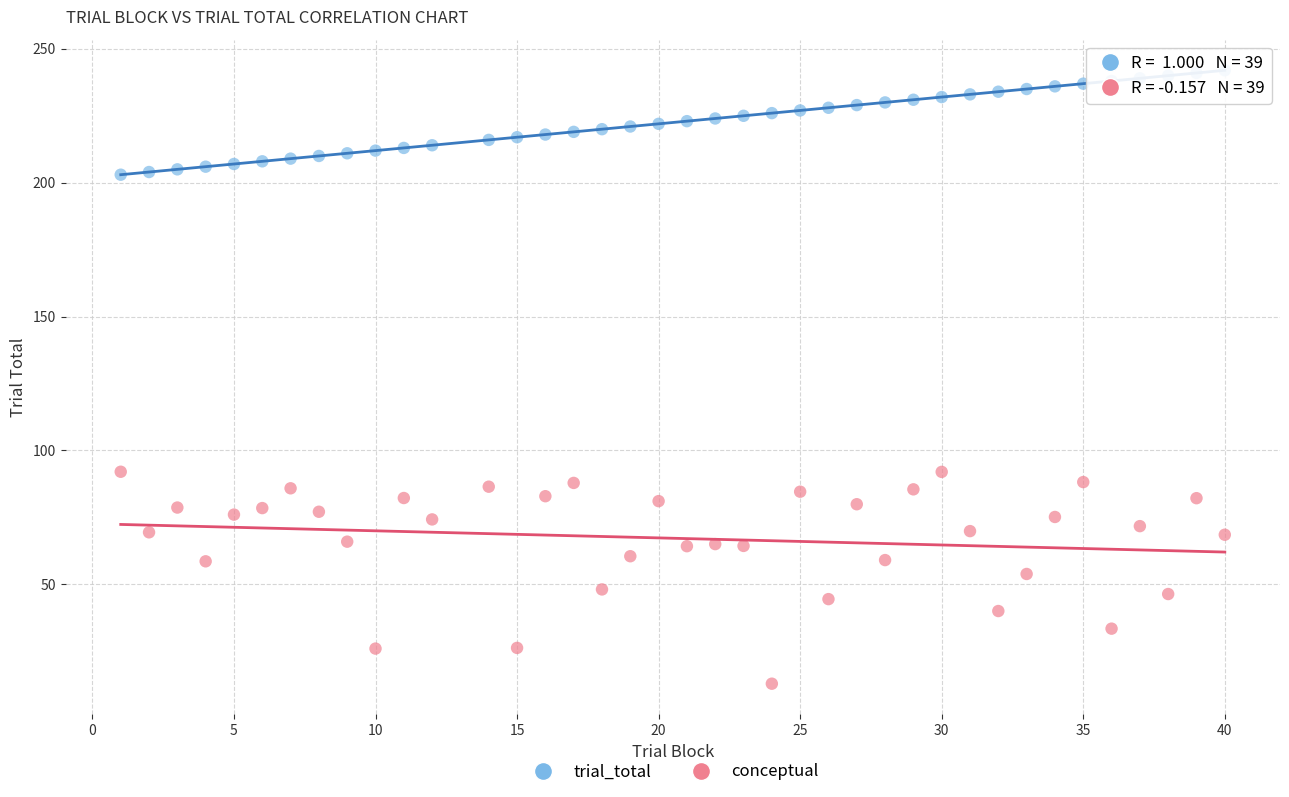

Across all data points, what is the range of Y values (max minus min)?

229.1